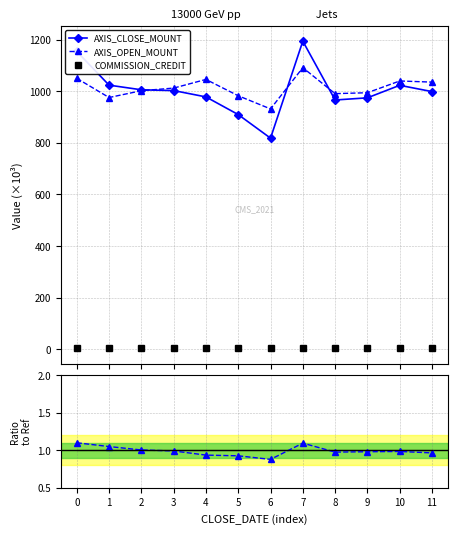

How many lines are shown in the chart?

4